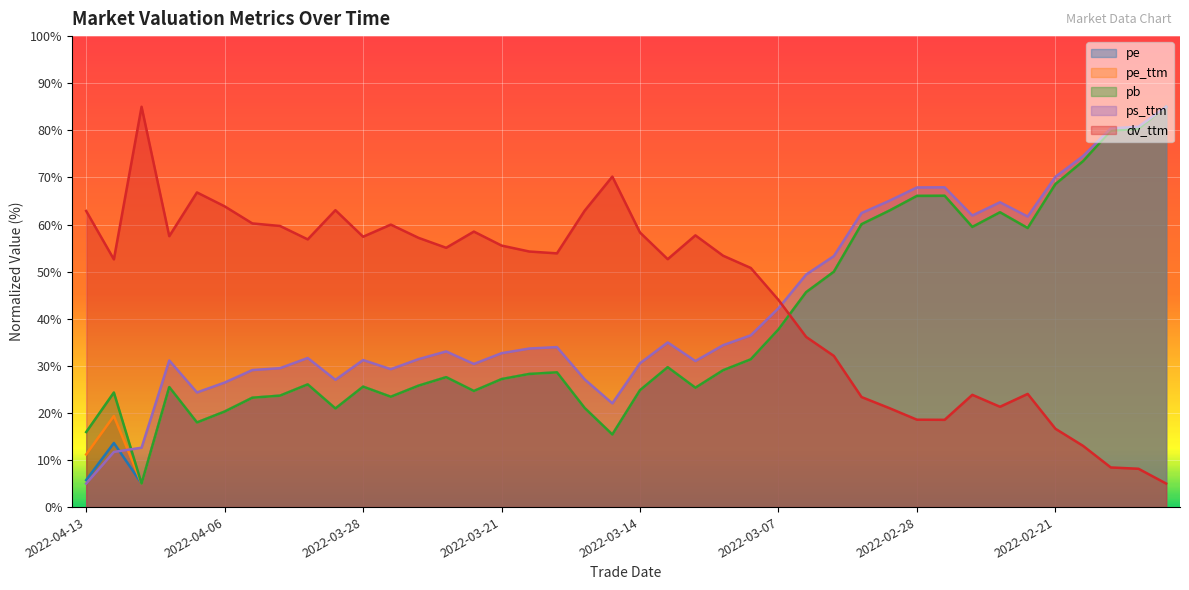

How many values in the dv_ttm series are below 54?

20